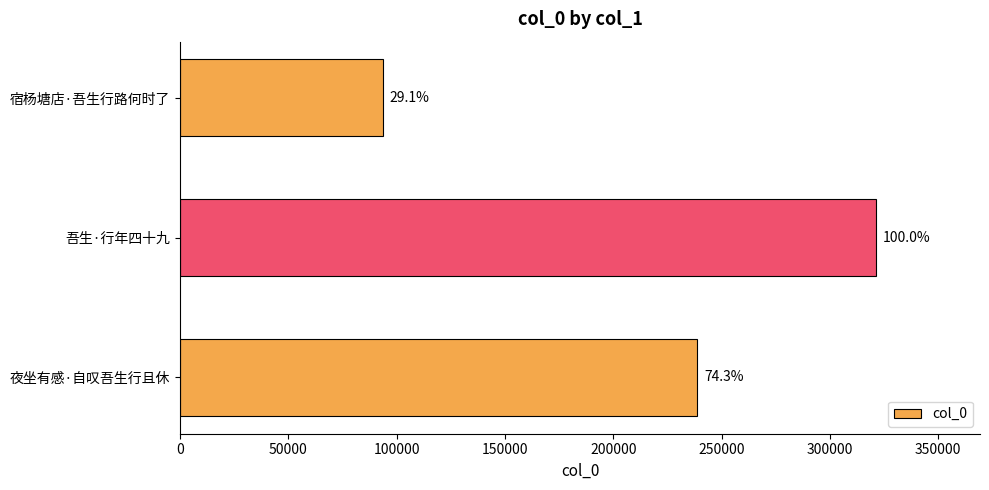

What is the sum of all values?

653268